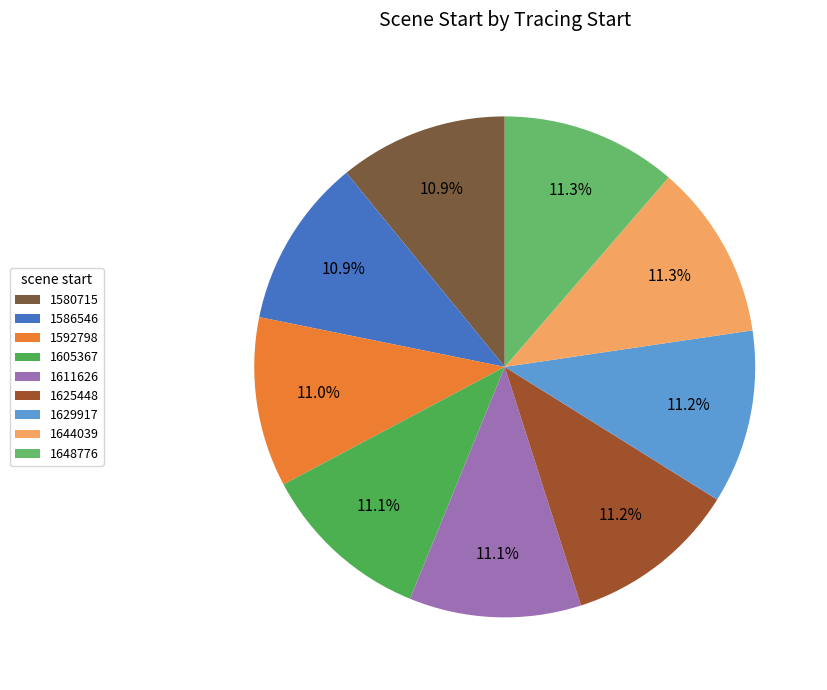

To the nearest percent, what is the combined percentage of 1605367 and 1625448?

22%